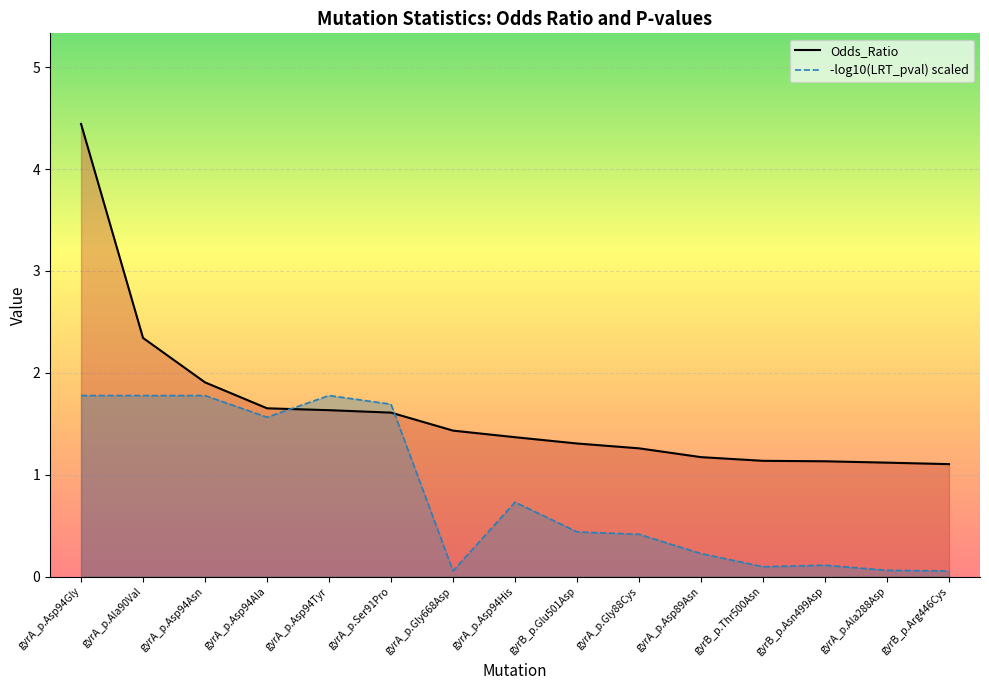

Where is the first local minimum for -log10(LRT_pval) scaled?

gyrA_p.Asp94Ala